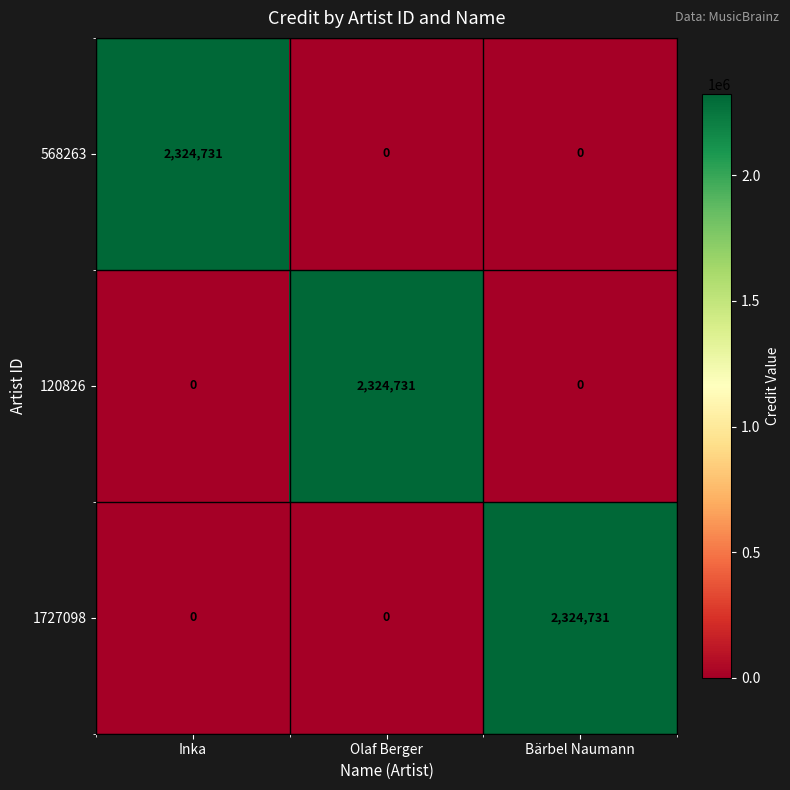

True or false: 568263 has a value of -1365147 at Bärbel Naumann.

False